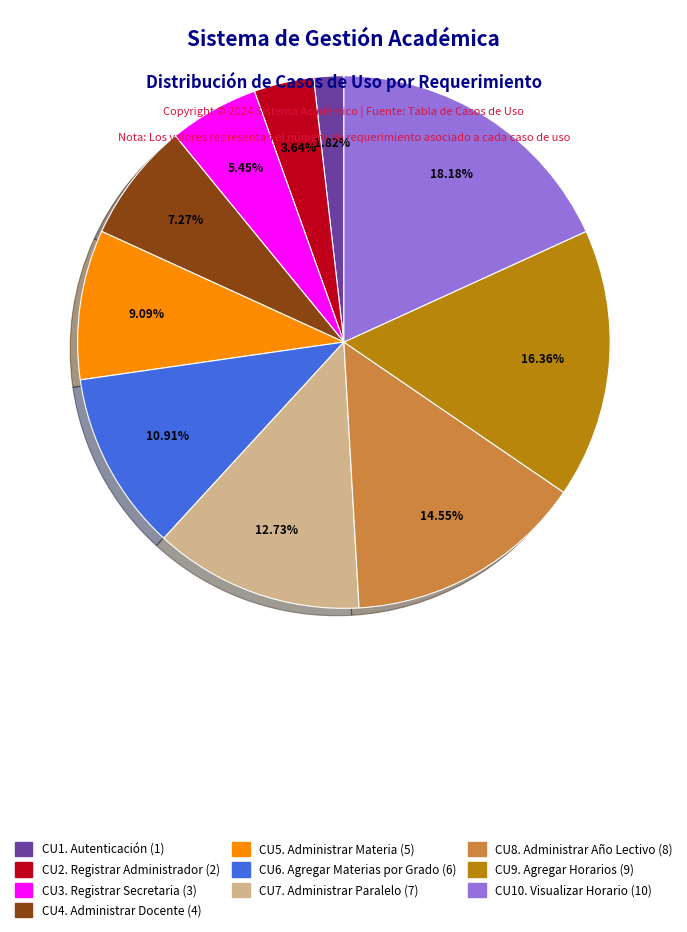

Count the number of slices in the pie.

10